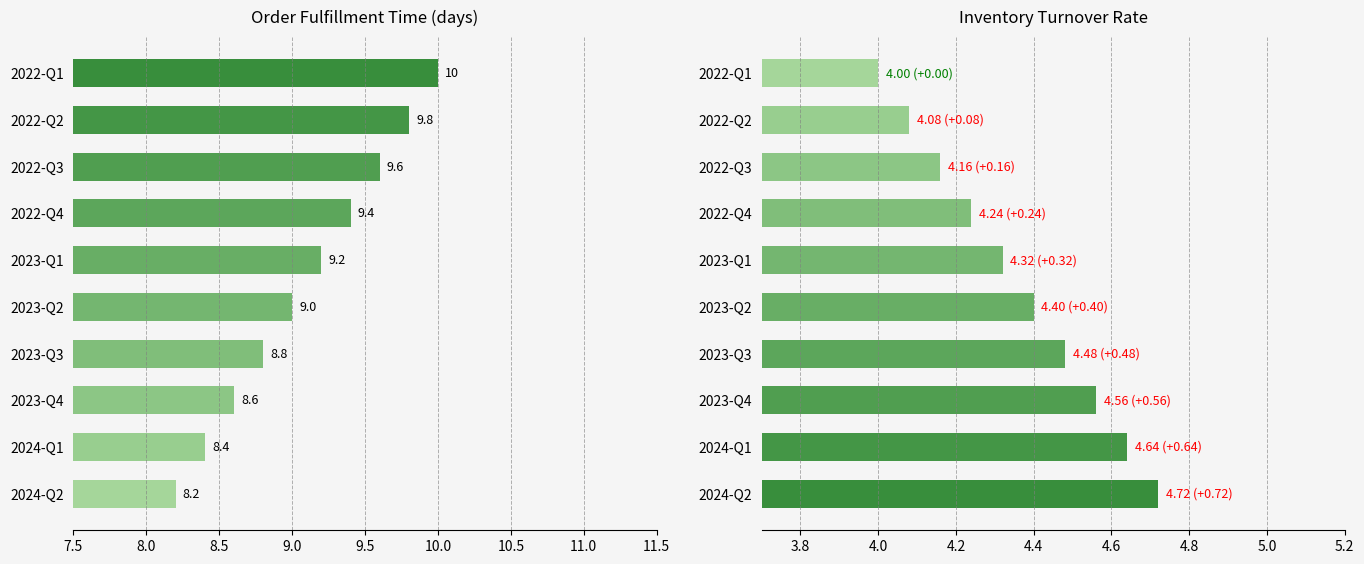

What is the value of the Inventory Turnover Rate bar at the 8th from the left?

4.6